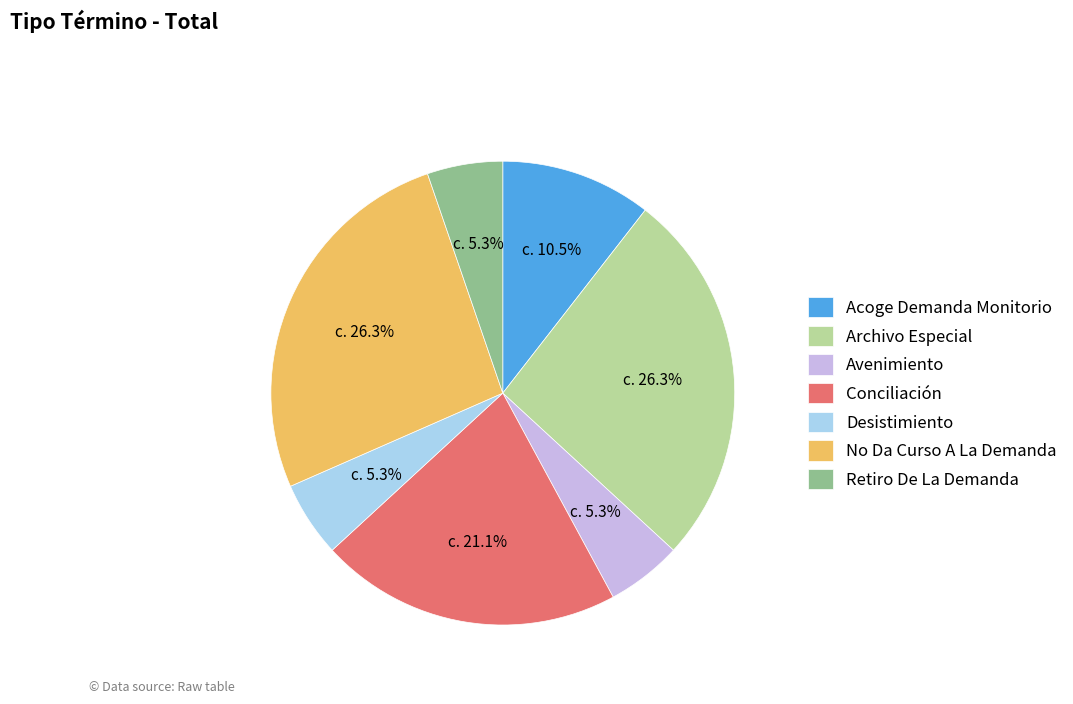

Count the number of slices in the pie.

7